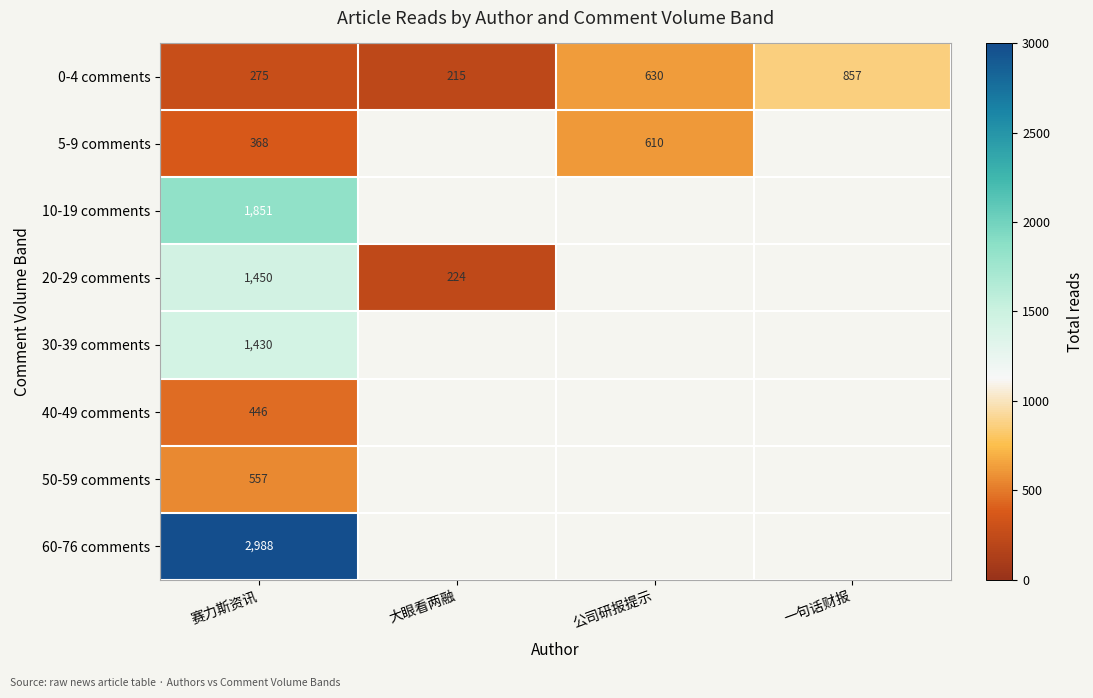

Which category has the lowest value in the 0-4 comments series?

大眼看两融